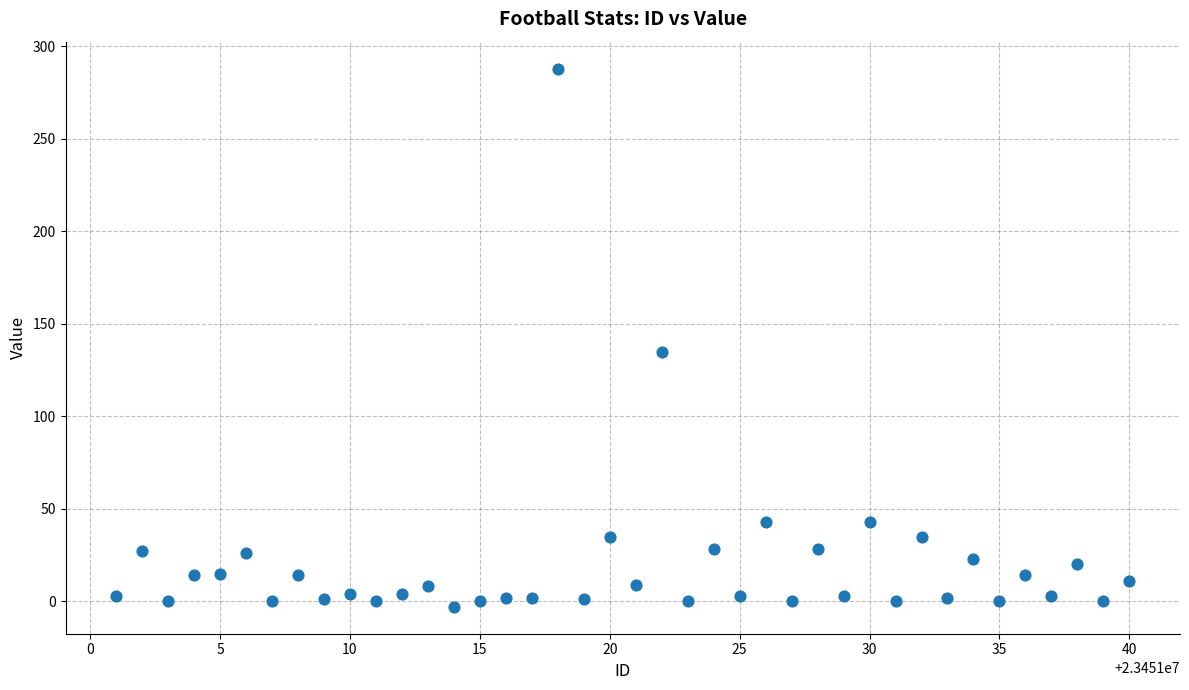

What is the range of X values (max minus min)?

39